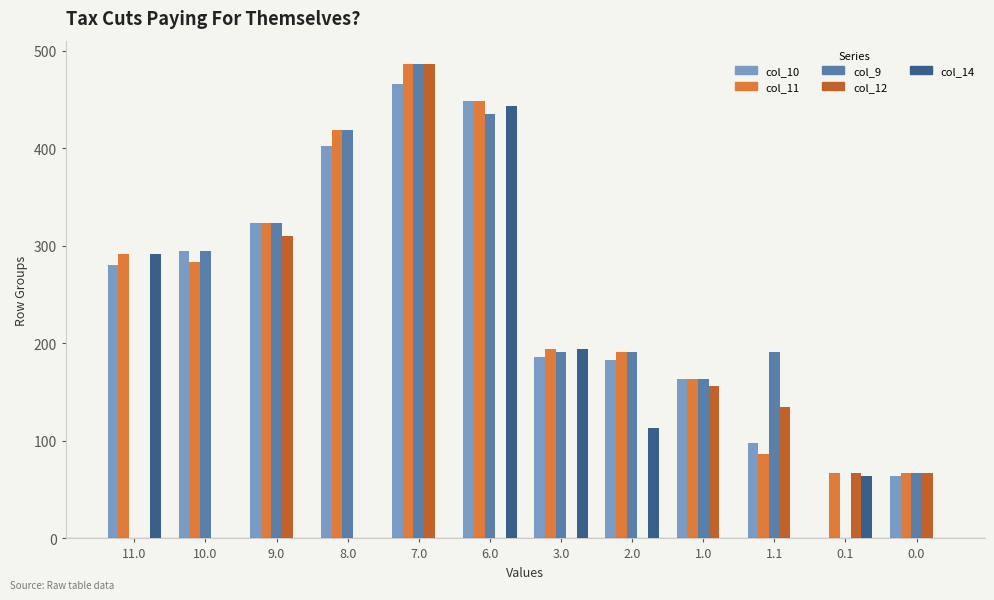

True or false: col_12 has a value of -307.9 at 10.0.

False